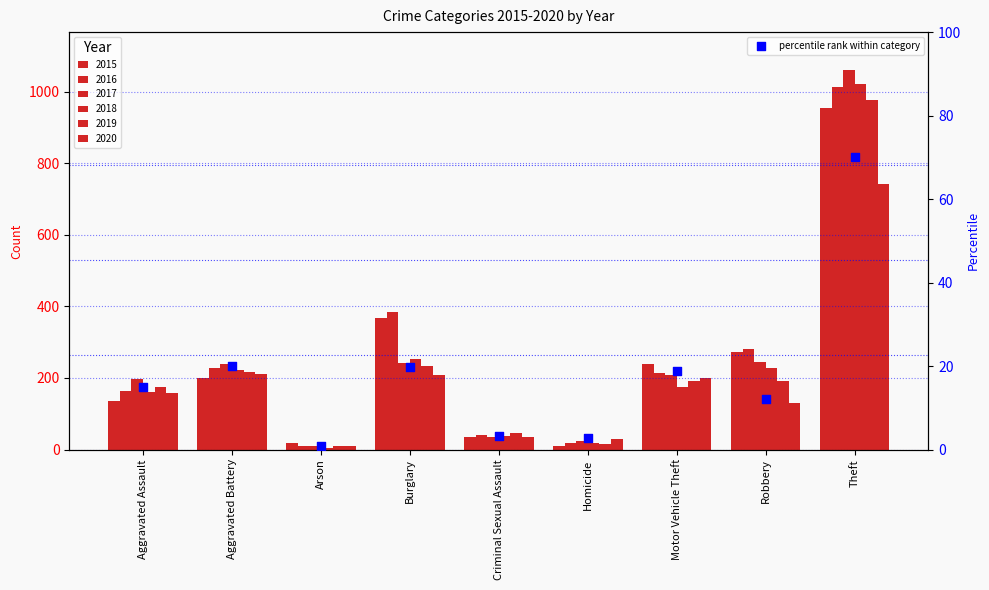

What is the change in value from Arson to Theft?

+69.2